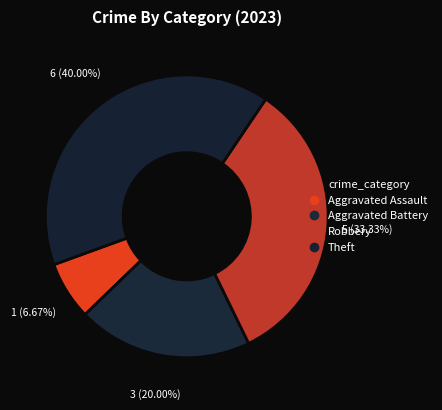

Does any single category account for the majority?

No